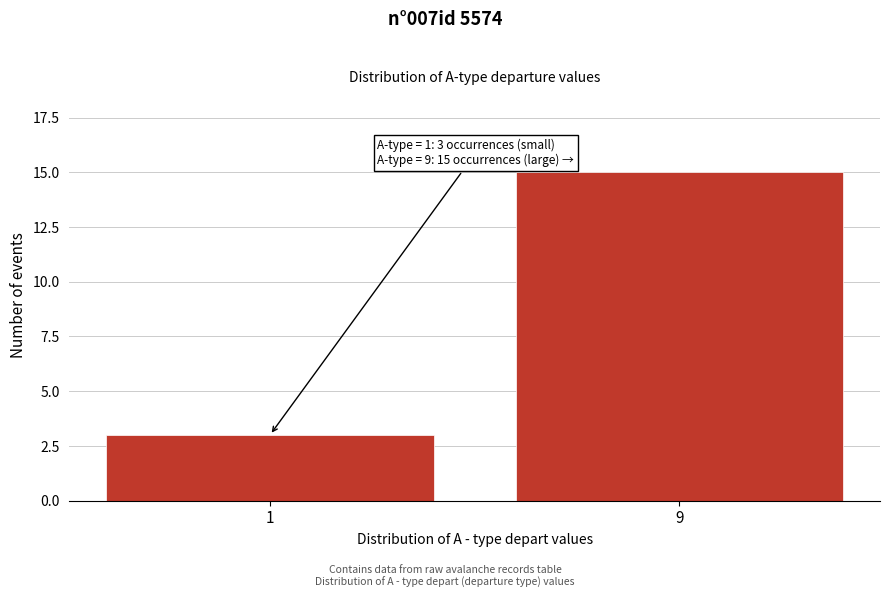

Reading right to left, list all the values displayed in this chart.

9=15	1=3